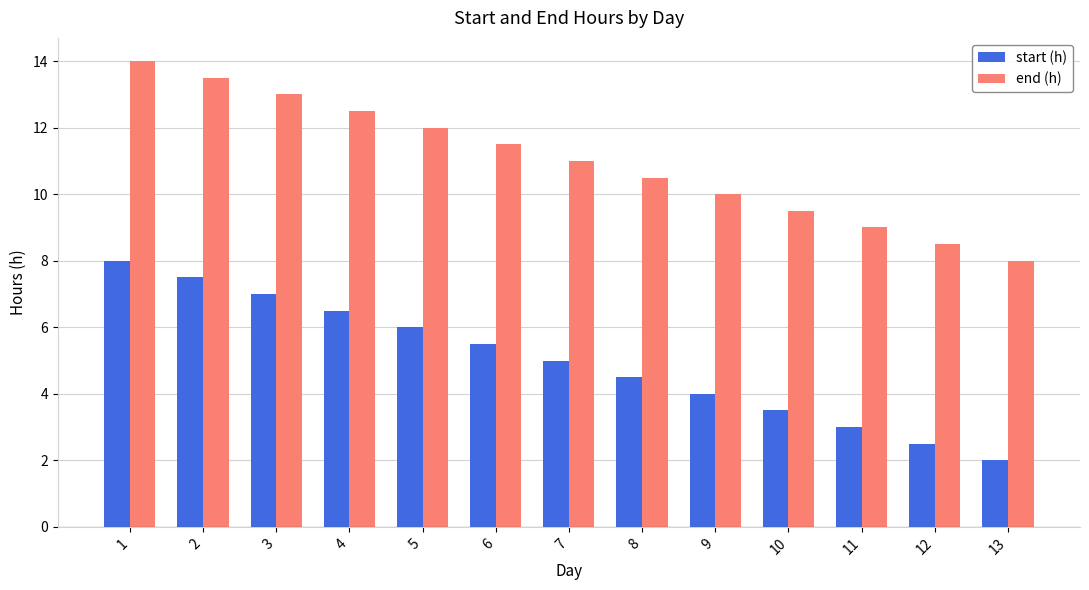

What are all the series names shown in the legend?

start (h), end (h)